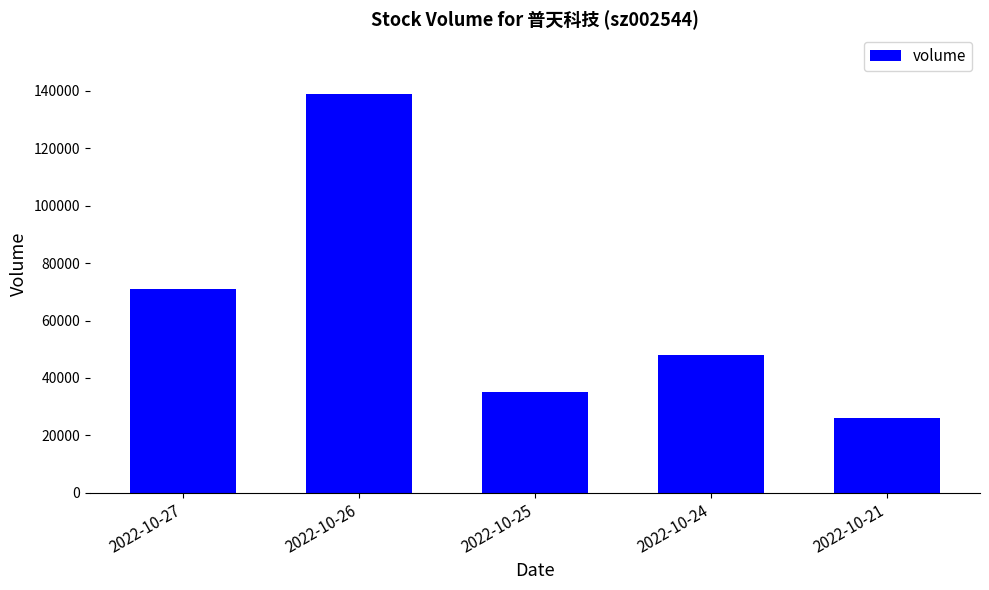

How many distinct data groups are displayed?

1